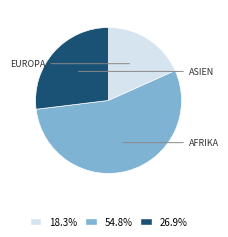

Is there a majority slice in this chart?

Yes